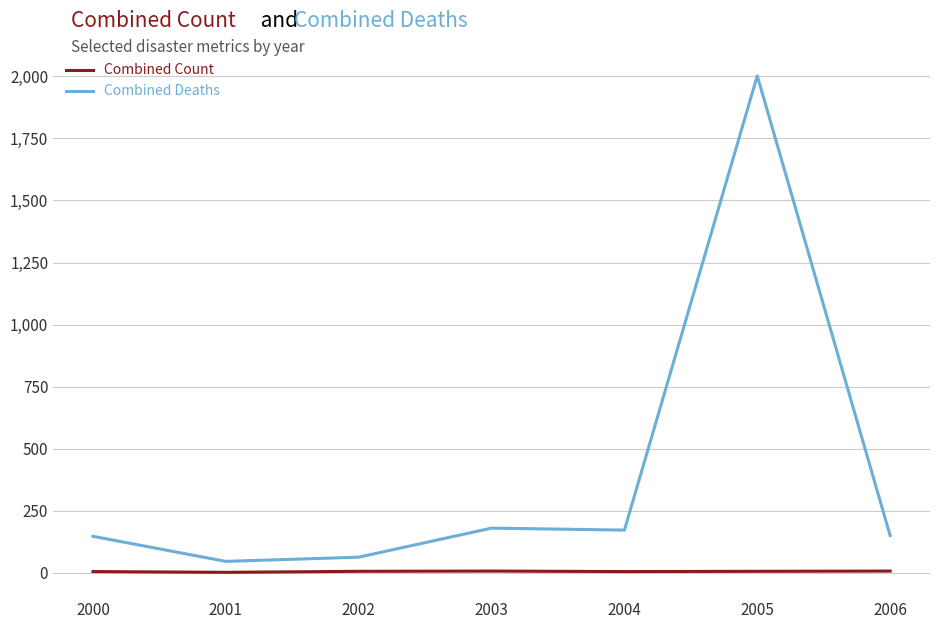

True or false: Combined Count and Combined Deaths cross at least once.

False